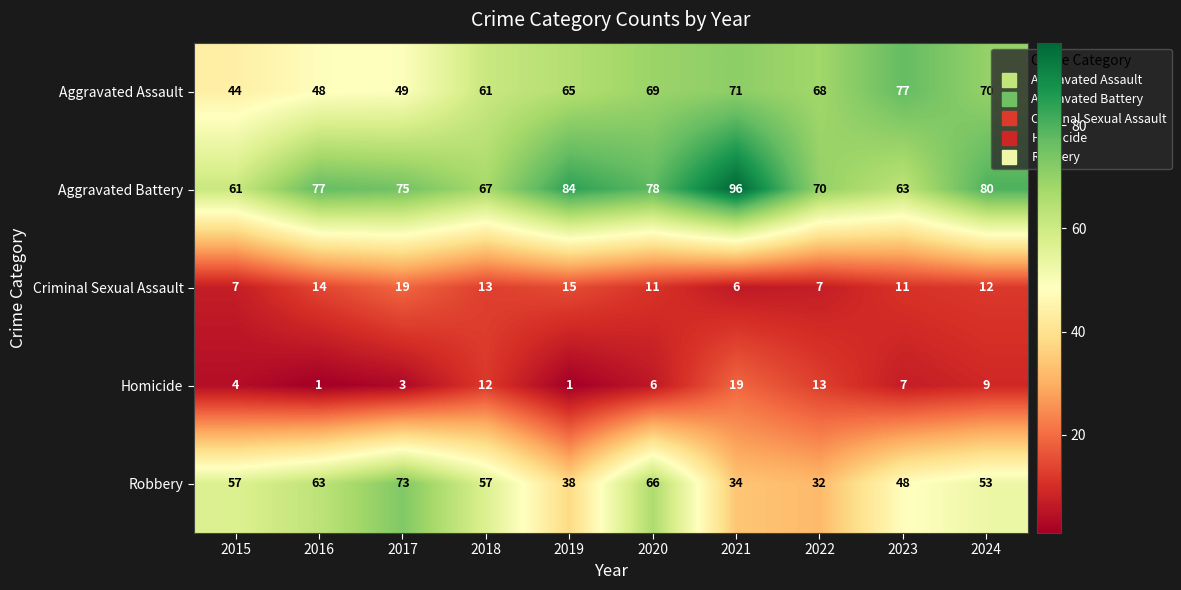

What value does the Homicide series have at 2017?

3